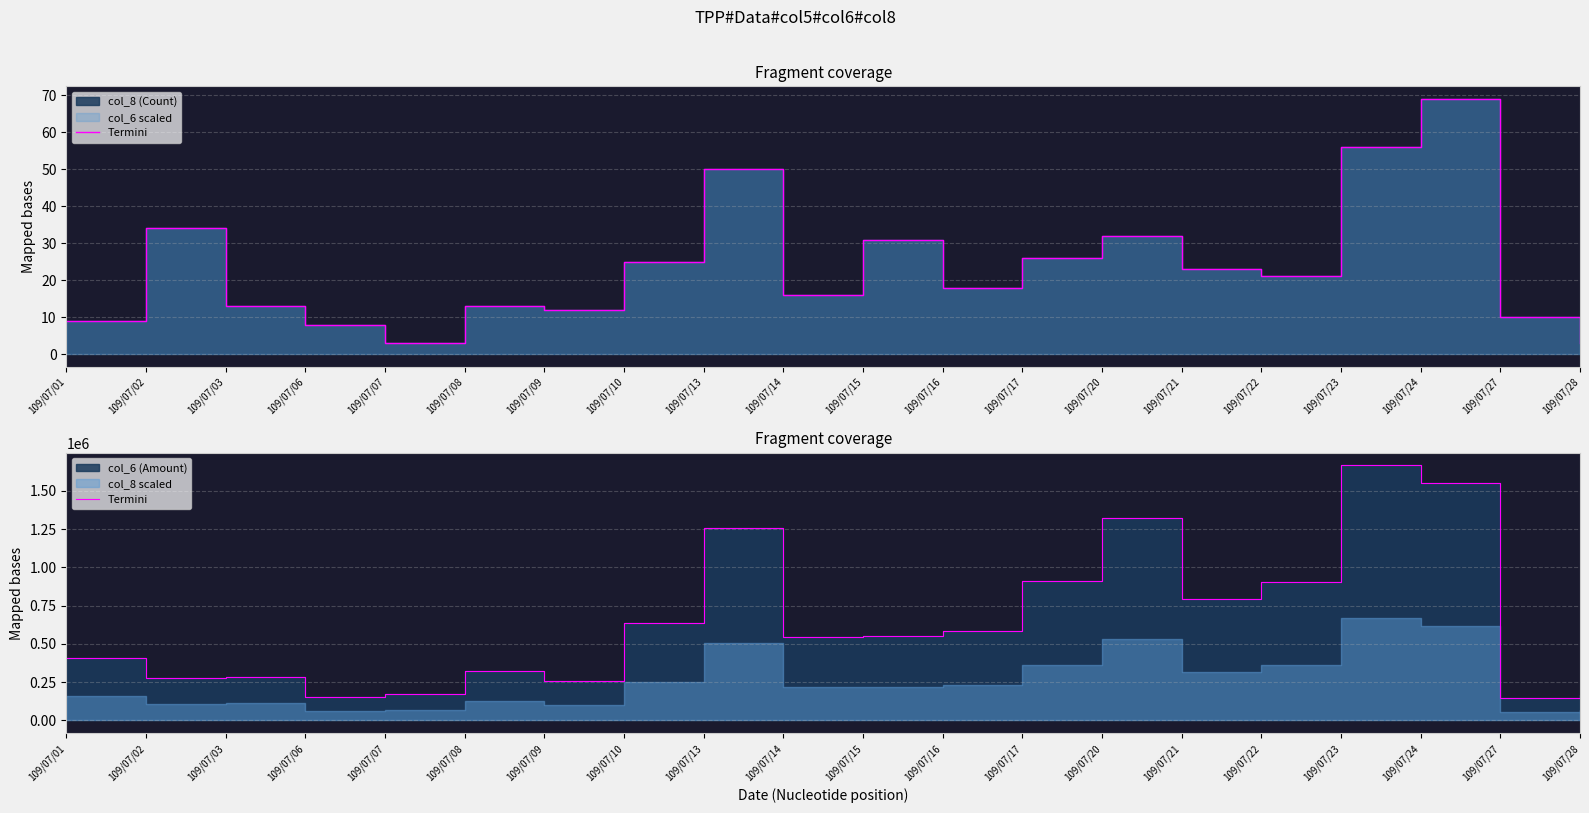

Reading right to left, transcribe all the data shown in this chart.

109/07/28=164330	109/07/27=144860	109/07/24=1550070	109/07/23=1666210	109/07/22=907480	109/07/21=791650	109/07/20=1324630	109/07/17=913440	109/07/16=583790	109/07/15=553530	109/07/14=548060	109/07/13=1259500	109/07/10=633600	109/07/09=259650	109/07/08=323250	109/07/07=170460	109/07/06=156180	109/07/03=281940	109/07/02=275400	109/07/01=407170